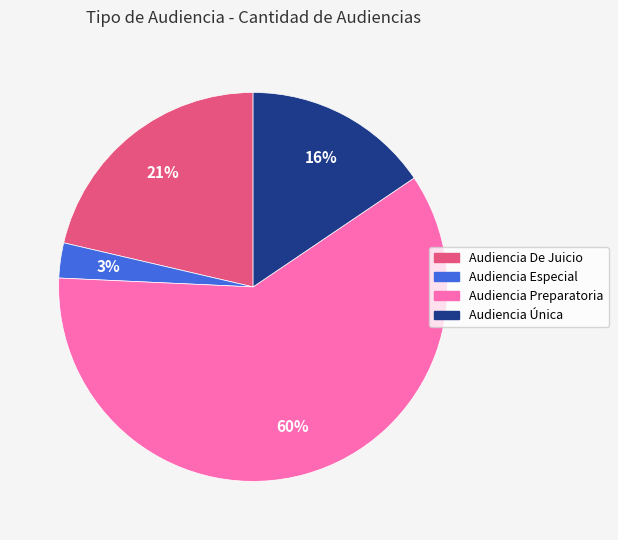

Is there a majority slice in this chart?

Yes